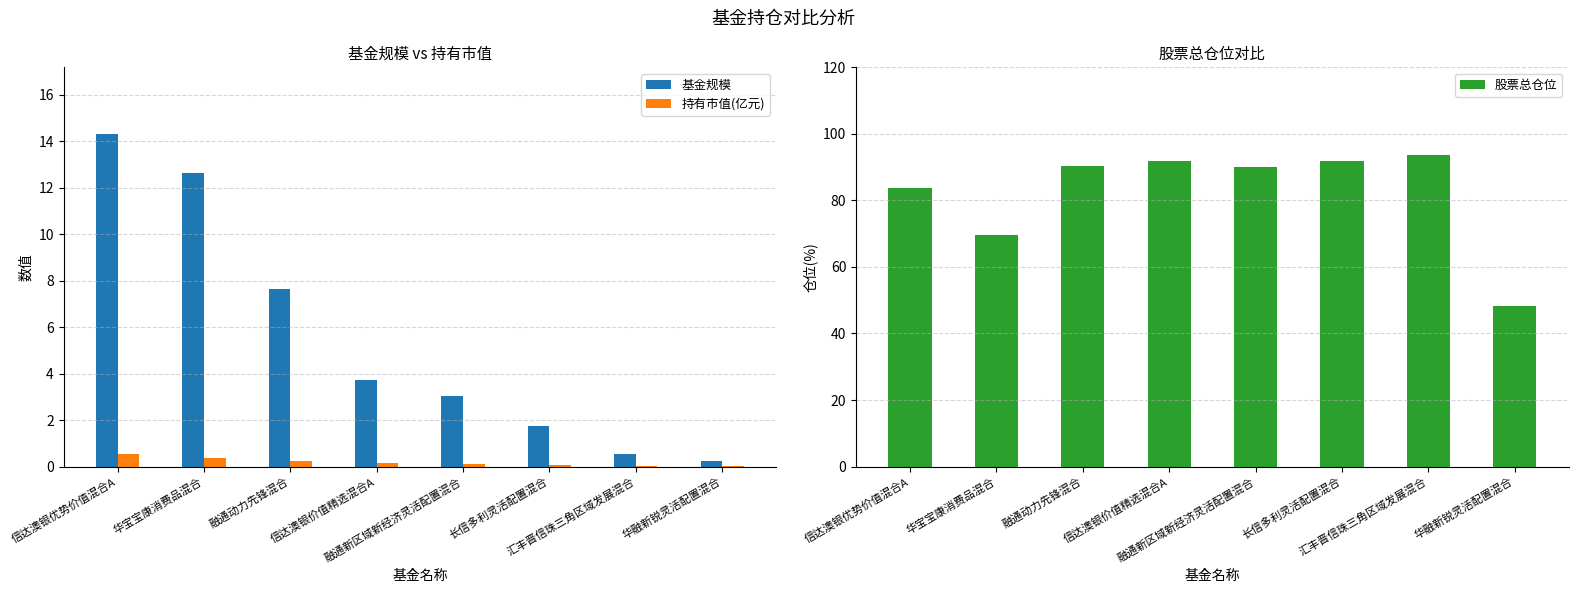

Reading left to right, transcribe all the data shown in this chart.

基金规模: 信达澳银优势价值混合A=14.3	华宝宝康消费品混合=12.6	融通动力先锋混合=7.7	信达澳银价值精选混合A=3.7	融通新区域新经济灵活配置混合=3.0	长信多利灵活配置混合=1.7	汇丰晋信珠三角区域发展混合=0.5	华融新锐灵活配置混合=0.2
持有市值(亿元): 信达澳银优势价值混合A=0.5	华宝宝康消费品混合=0.4	融通动力先锋混合=0.2	信达澳银价值精选混合A=0.1	融通新区域新经济灵活配置混合=0.1	长信多利灵活配置混合=0.1	汇丰晋信珠三角区域发展混合=0.0	华融新锐灵活配置混合=0.0
股票总仓位: 信达澳银优势价值混合A=83.6	华宝宝康消费品混合=69.5	融通动力先锋混合=90.3	信达澳银价值精选混合A=91.8	融通新区域新经济灵活配置混合=90.1	长信多利灵活配置混合=91.9	汇丰晋信珠三角区域发展混合=93.7	华融新锐灵活配置混合=48.3